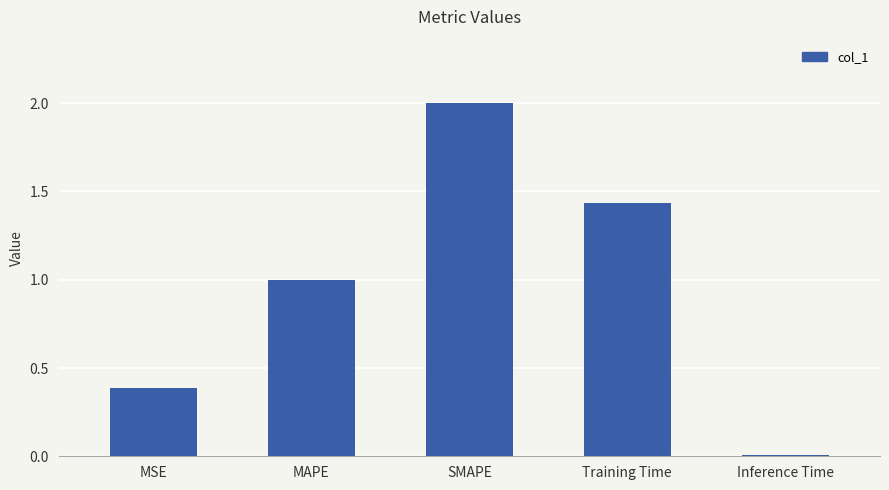

Which has a higher value, MSE or MAPE?

MAPE